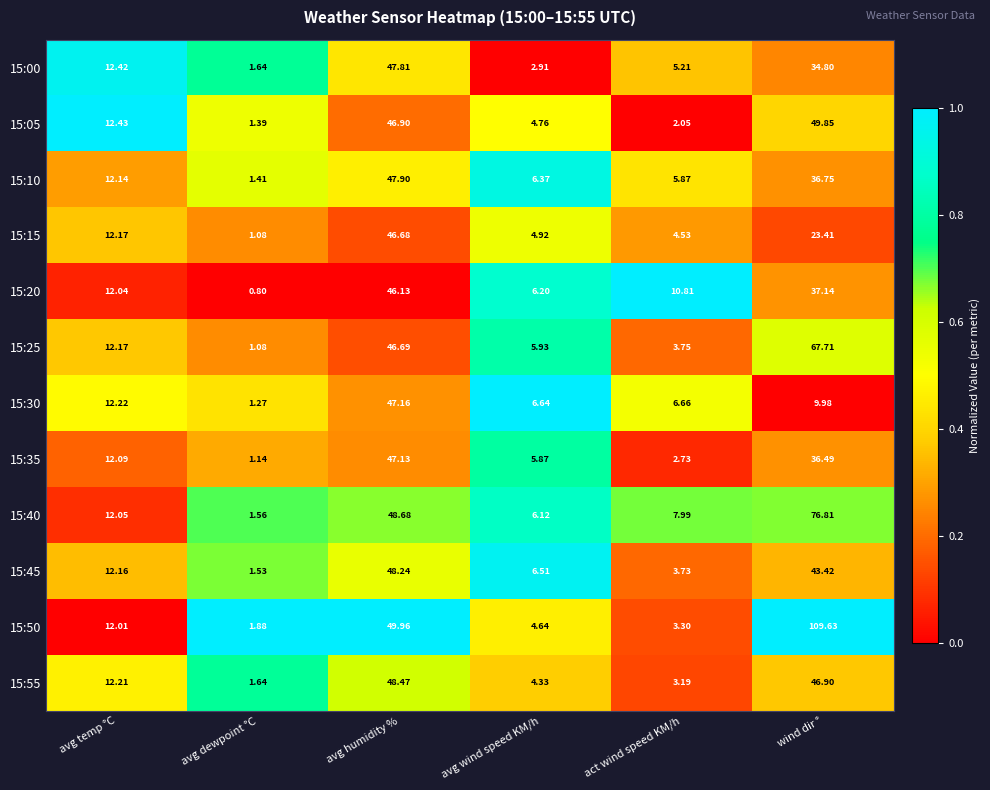

Is the value of 15:15 at avg dewpoint °C greater than the value of 15:00 at wind dir °?

No